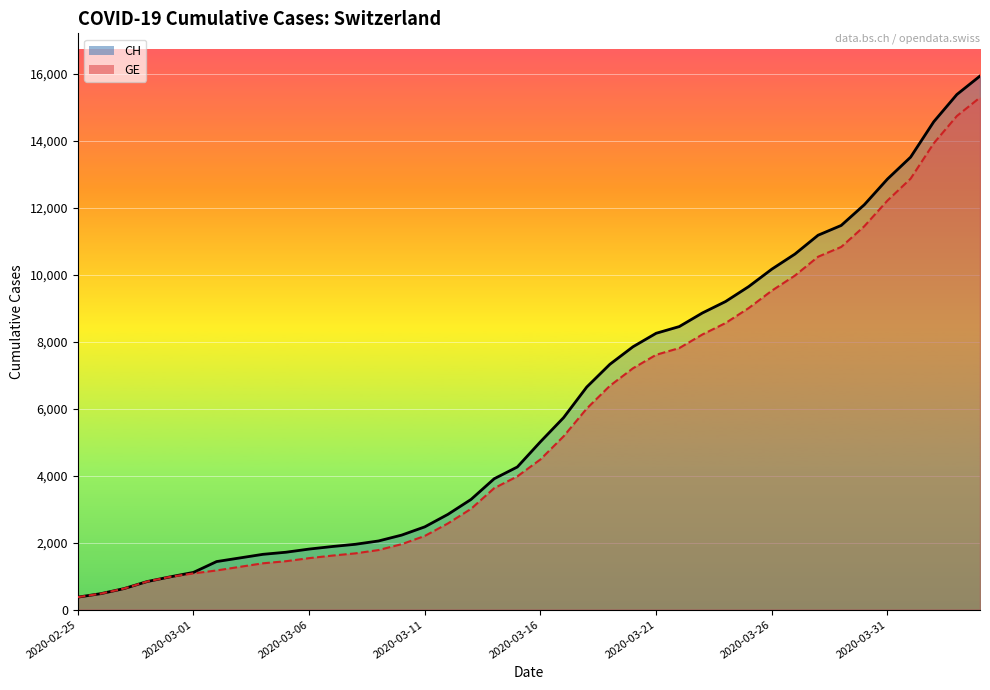

What is the difference between the CH (line) values at 2020-02-25 and 23?

6948